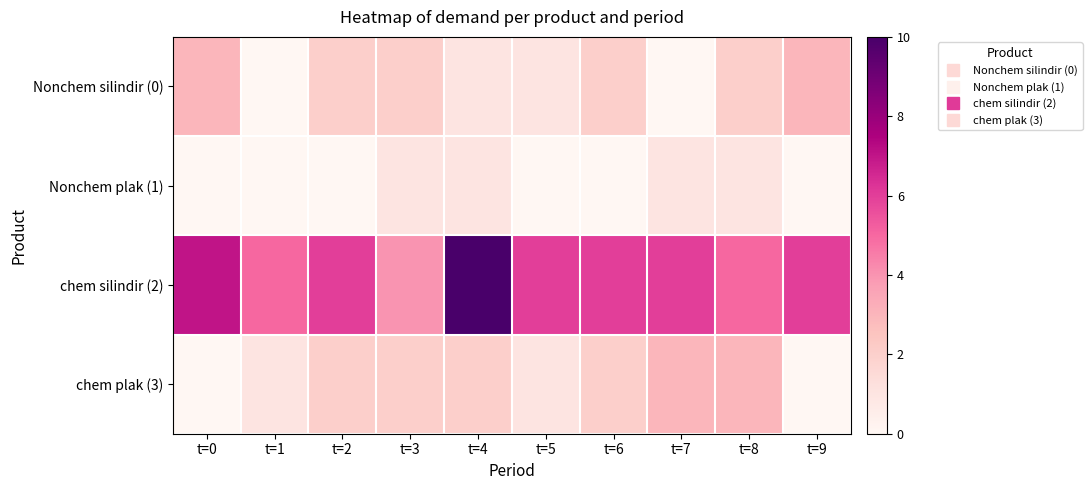

At t=9, list the series in order from largest to smallest.

chem silindir (2), Nonchem silindir (0), Nonchem plak (1), chem plak (3)